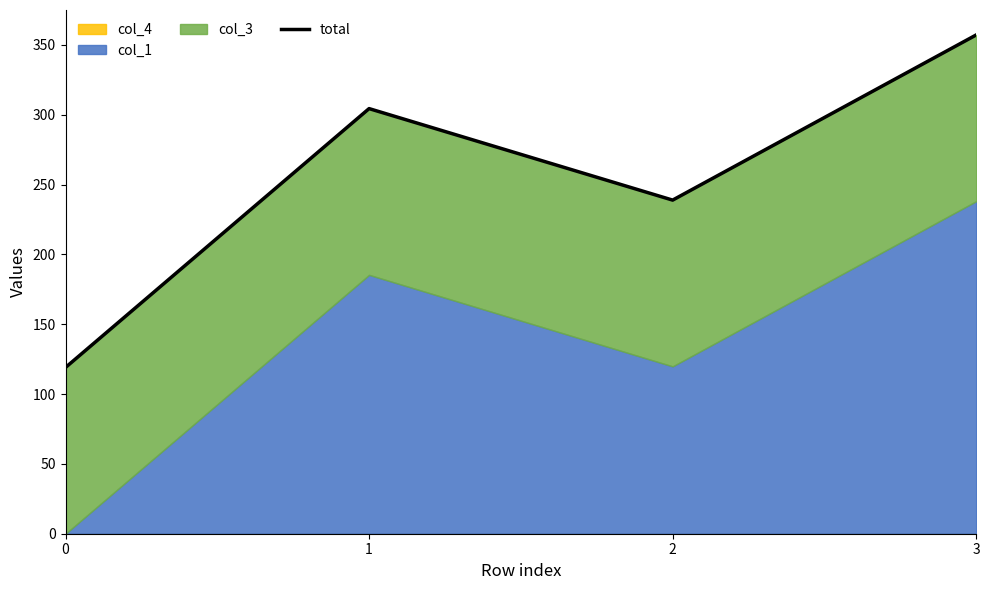

What is the change in value from 2 to 3?

+118.3